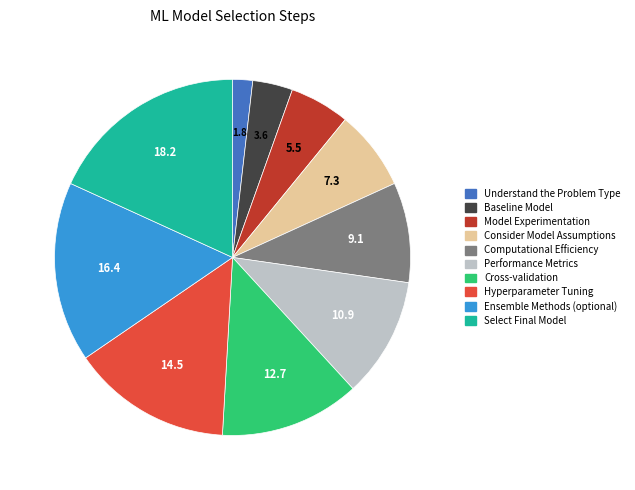

Combined, do Consider Model Assumptions and Baseline Model account for over 50%?

No